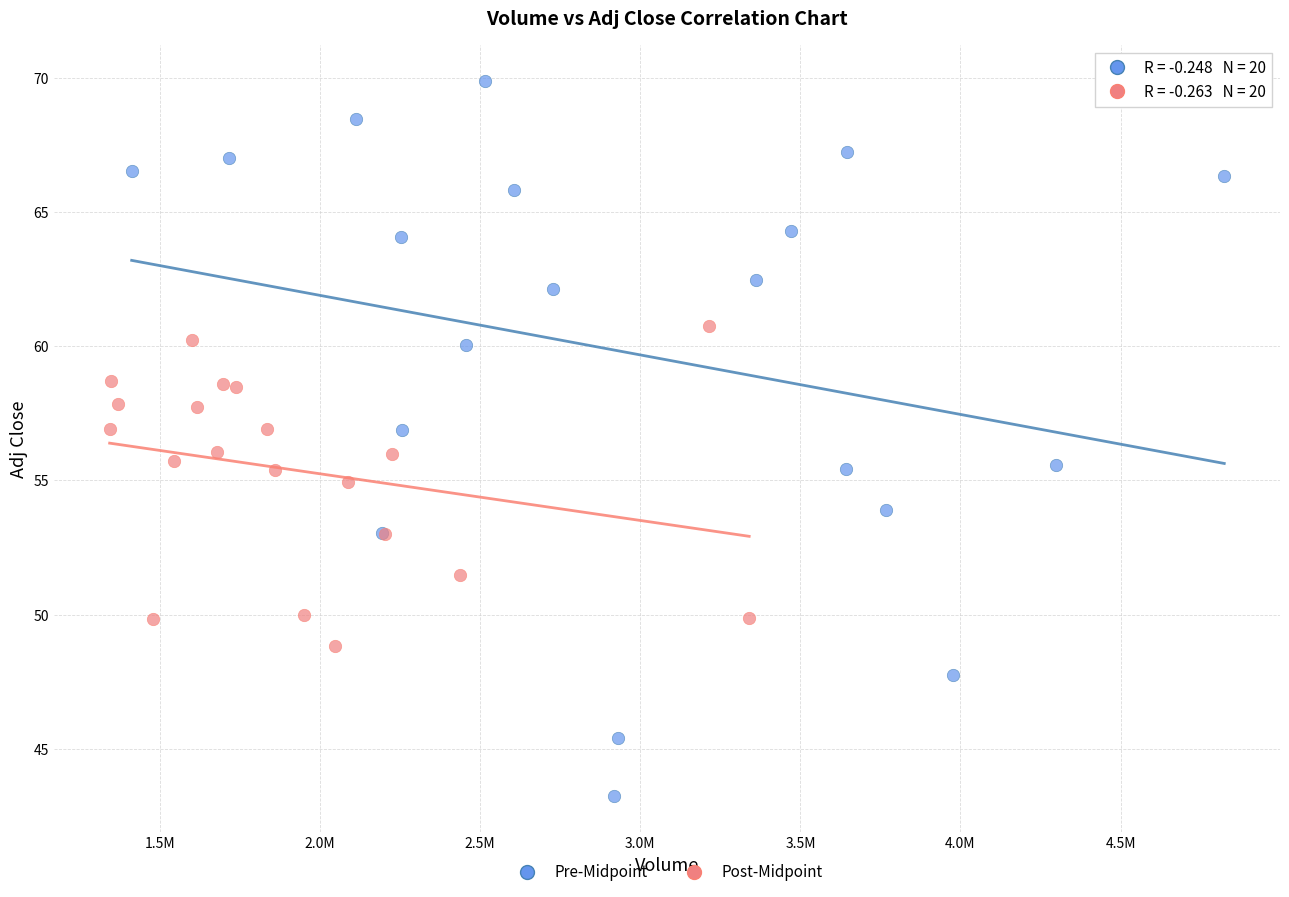

Which series has the largest Y range (max minus min)?

Pre-Midpoint